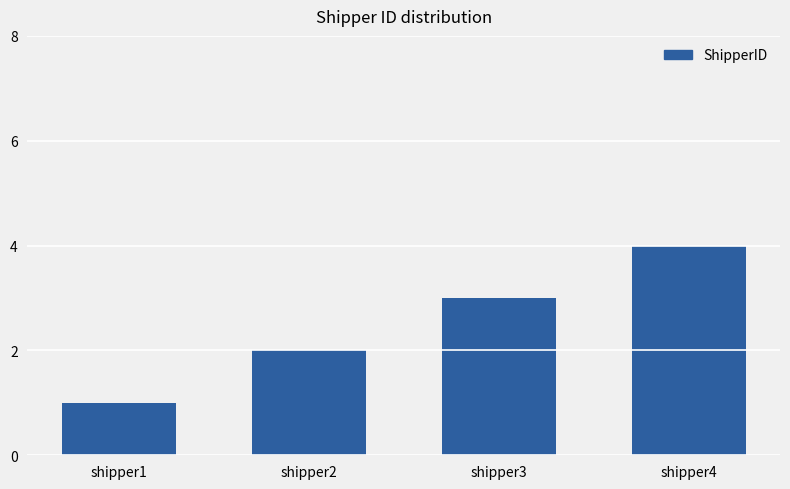

Reading left to right, list all the values displayed in this chart.

1	2	3	4